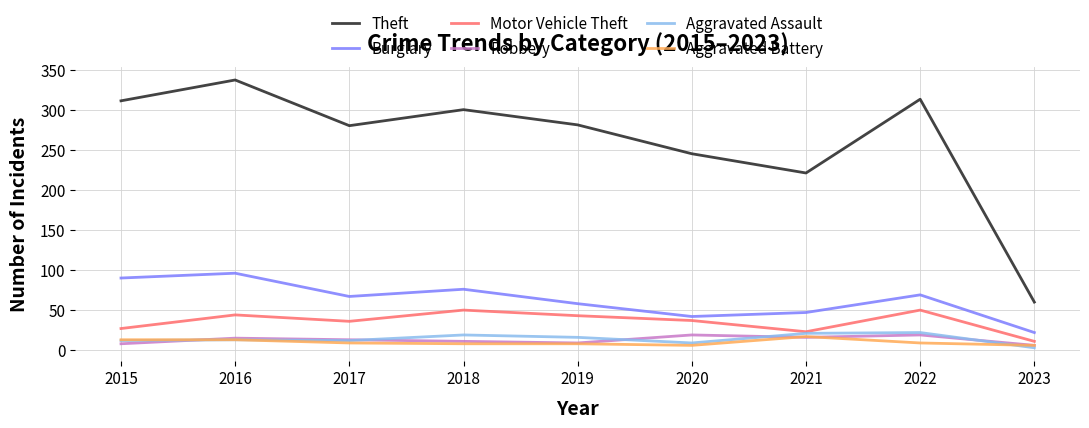

What are all the series names shown in the legend?

Theft, Burglary, Motor Vehicle Theft, Robbery, Aggravated Assault, Aggravated Battery